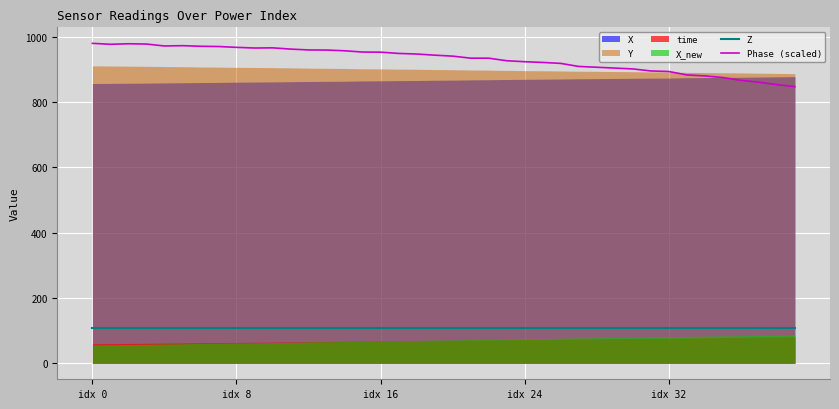

True or false: Z and Phase (scaled) cross at least once.

False